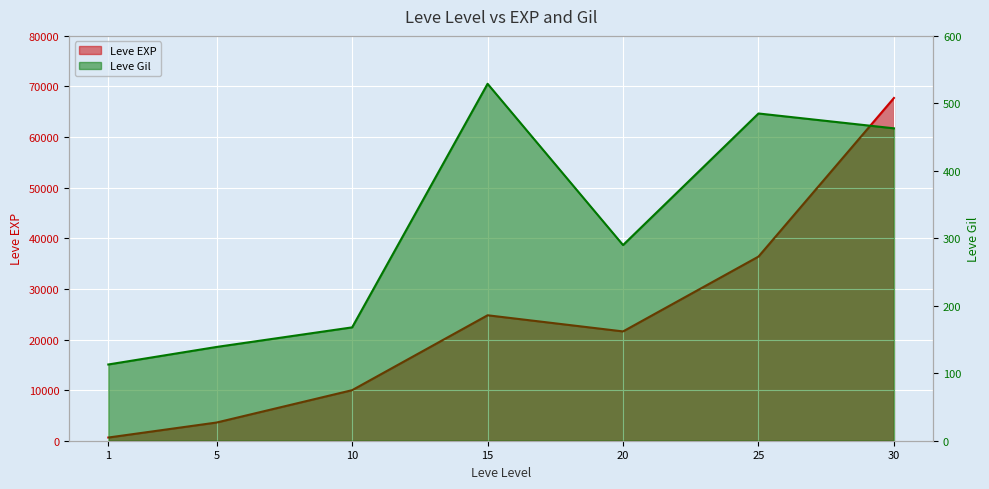

True or false: Leve Gil has a value of 463 at 30.

True